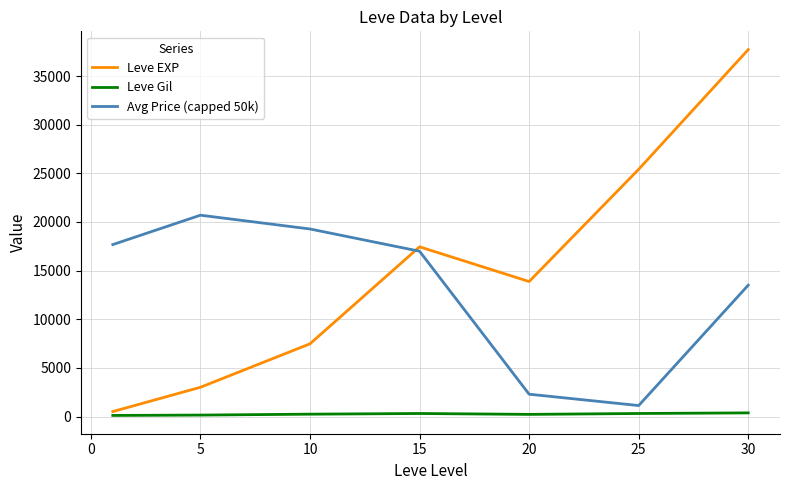

How many lines are shown in the chart?

3